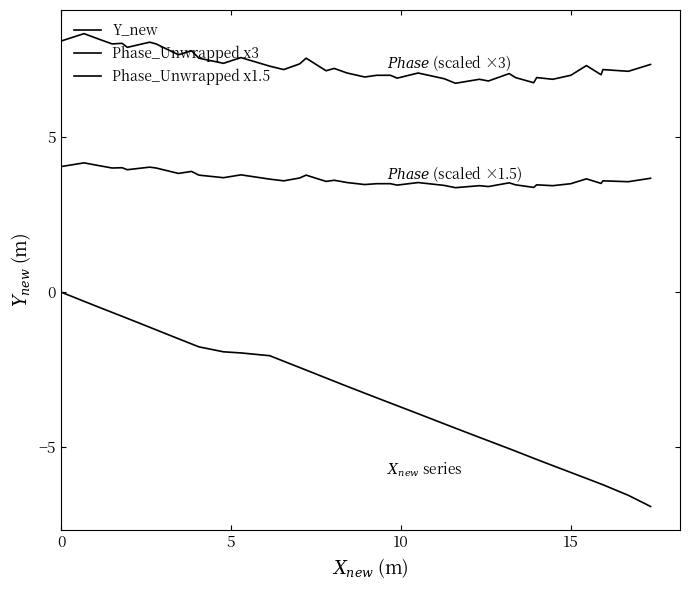

Does the chart have visible grid lines?

No